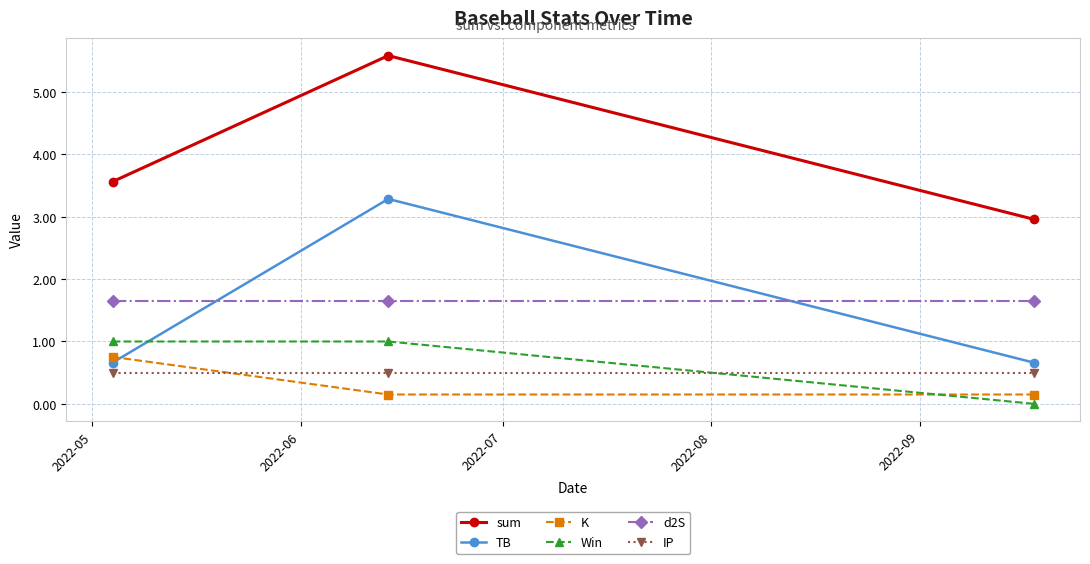

What is the value of the d2S point at the 3rd from the left?

1.7